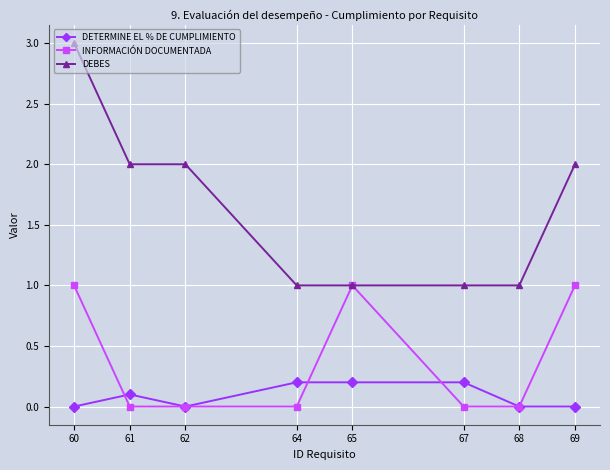

List the series in order of their peak value, lowest first.

DETERMINE EL % DE CUMPLIMIENTO, INFORMACIÓN DOCUMENTADA, DEBES